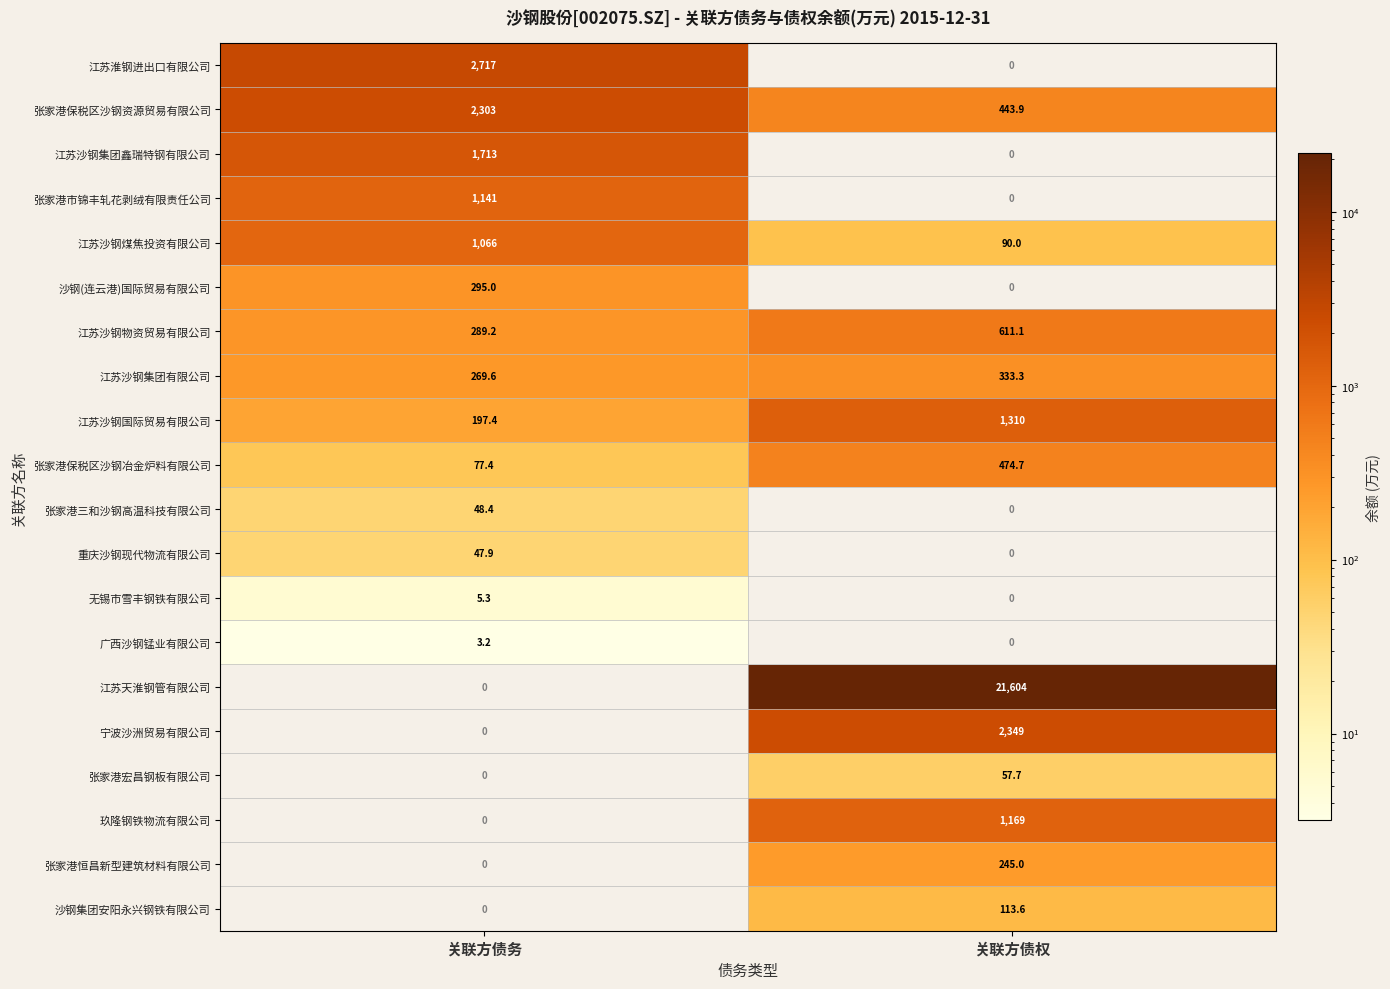

At which category is the sum across all series the highest?

关联方债权